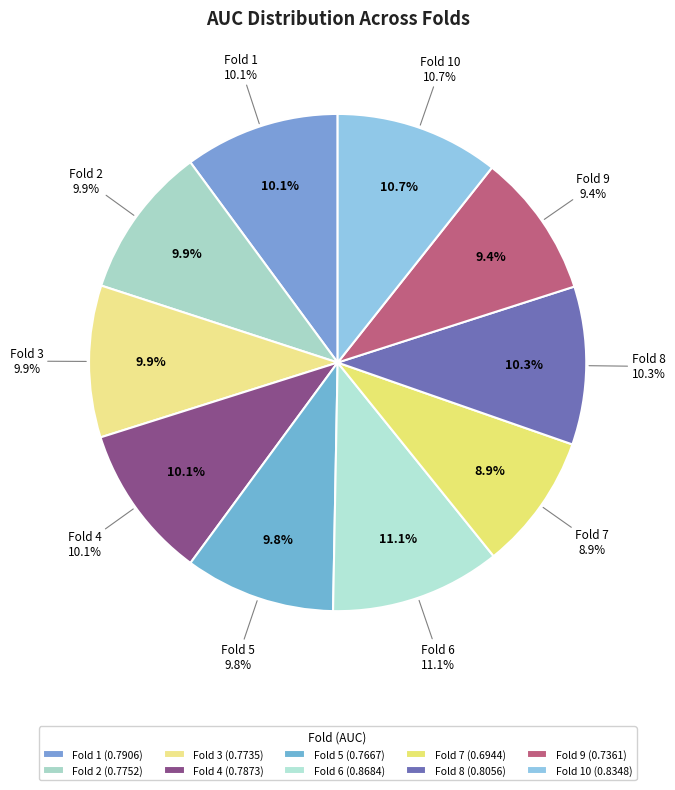

Combined, do Fold 7 and Fold 4 account for over 50%?

No